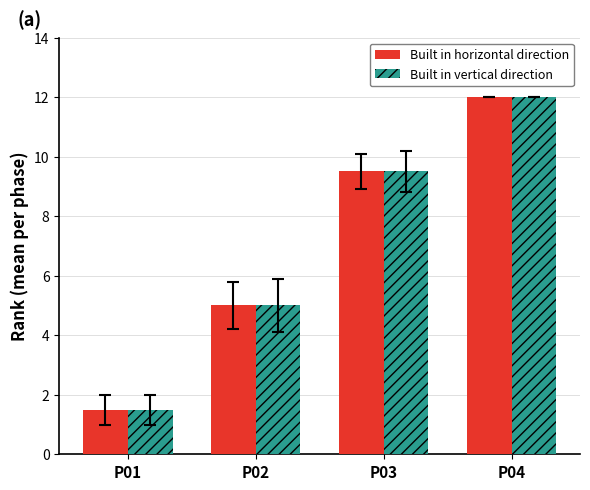

Reading right to left, transcribe all the data shown in this chart.

Built in horizontal direction: P04=12.0	P03=9.5	P02=5.0	P01=1.5
Built in vertical direction: P04=12.0	P03=9.5	P02=5.0	P01=1.5